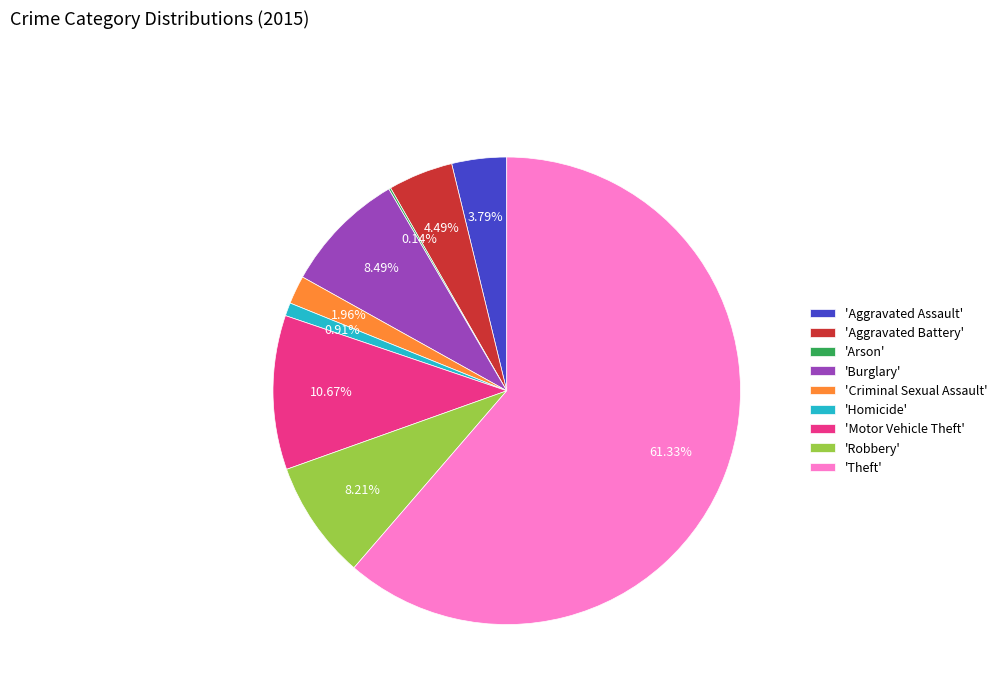

Is there a majority slice in this chart?

Yes